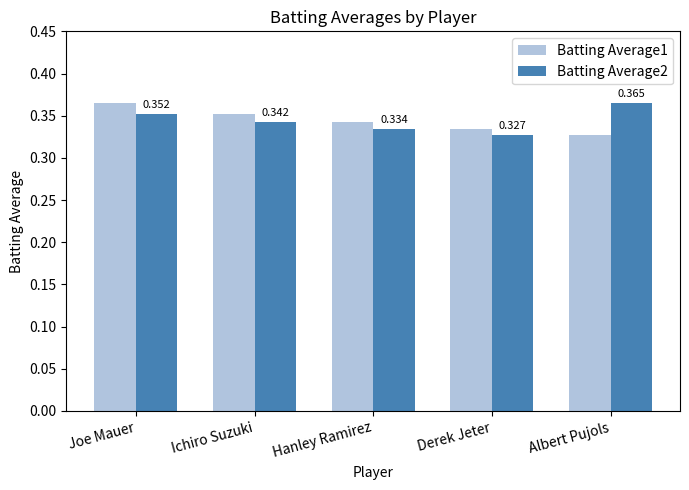

At which label does Batting Average1 reach its peak?

Joe Mauer